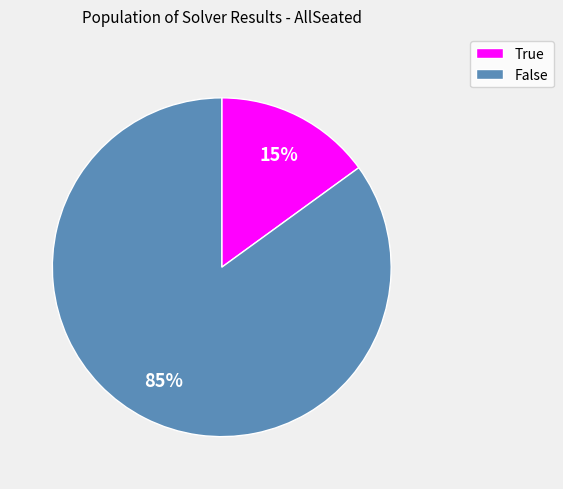

To the nearest percent, what percentage of the pie is True?

15%